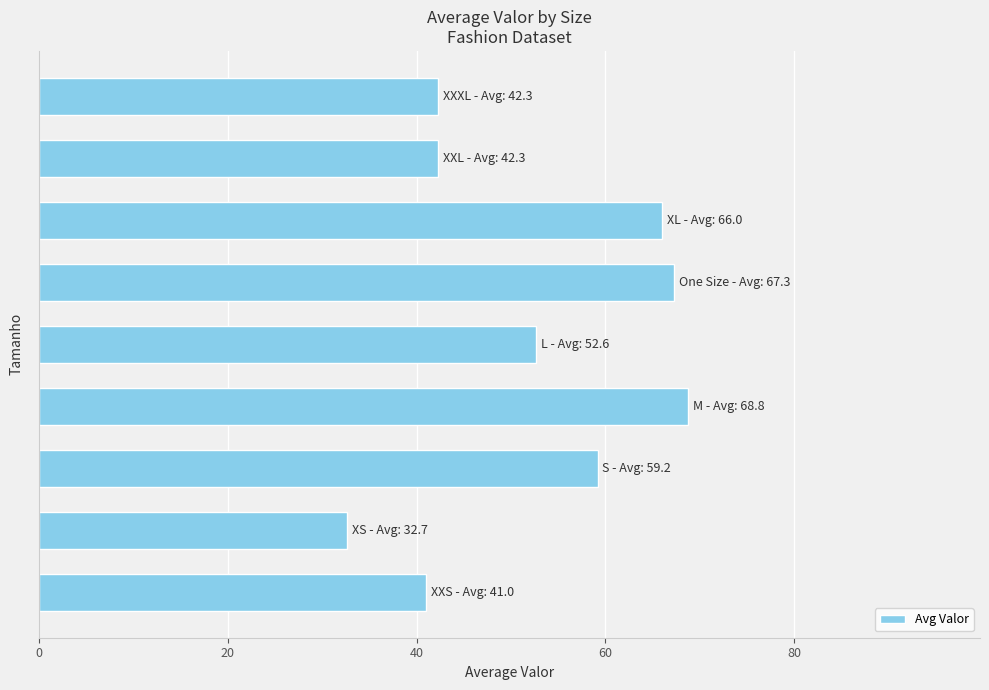

How many bars are there in total?

9